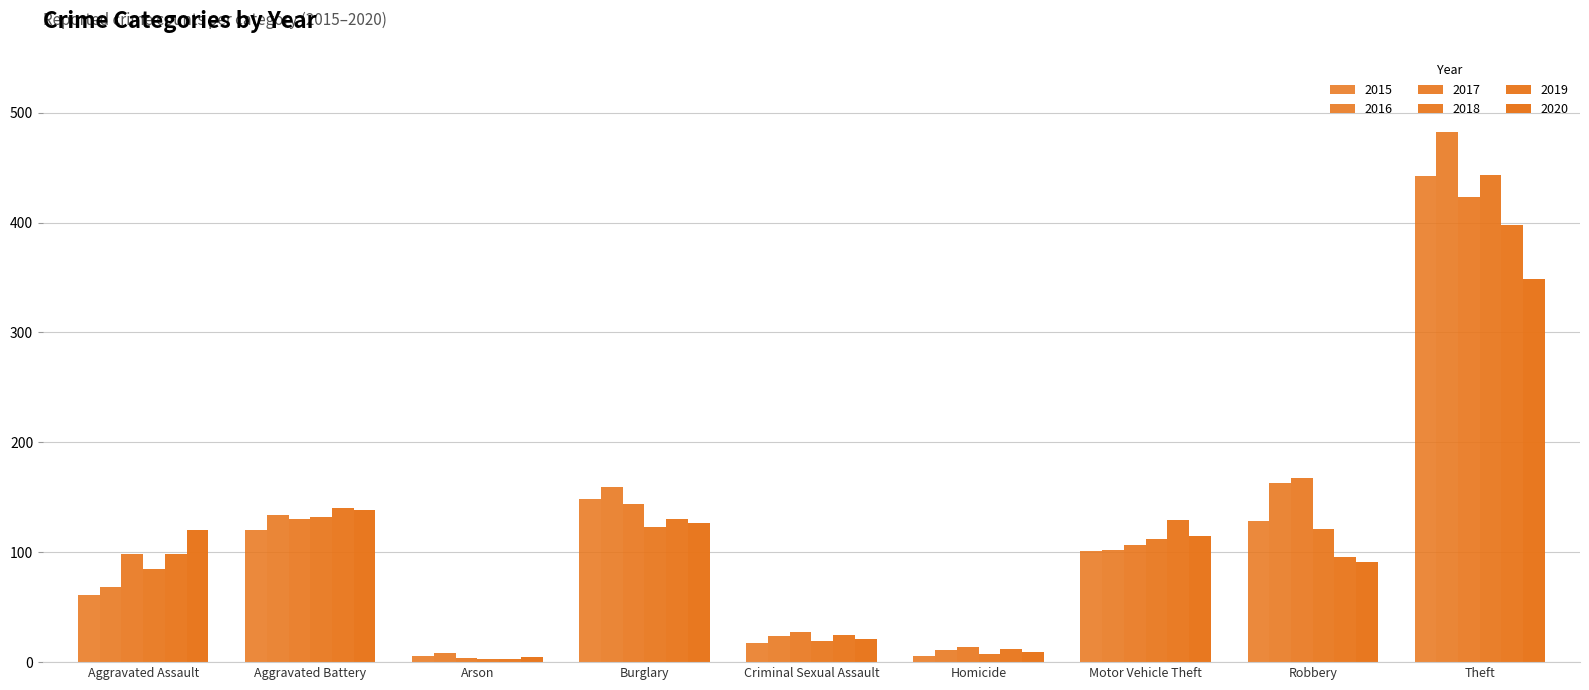

How many values in the 2018 series are below 112?

4